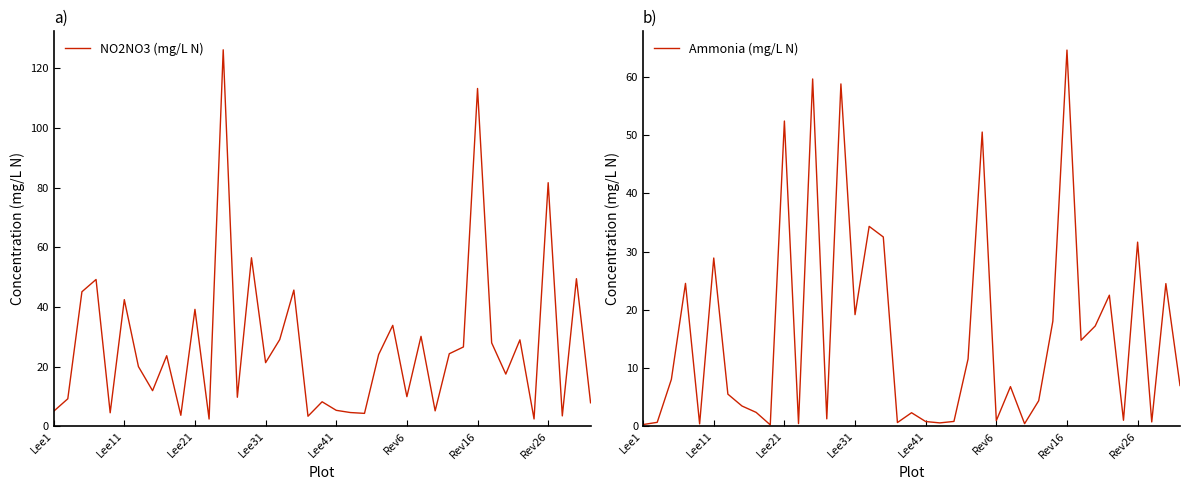

Which category has the highest value in the Ammonia (mg/L N) series?

Rev16